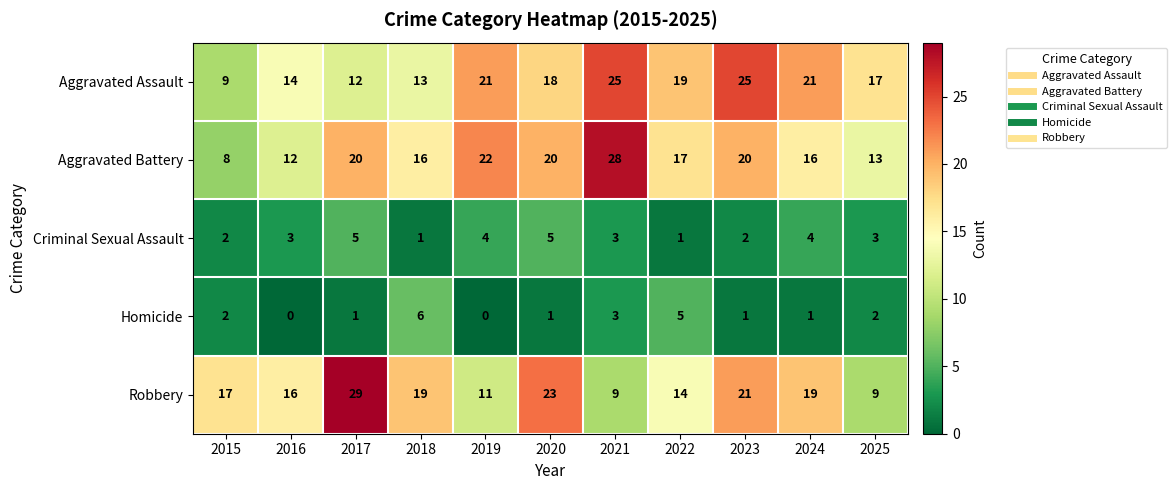

What is the difference between the maximum and second lowest values in the Robbery series?

20